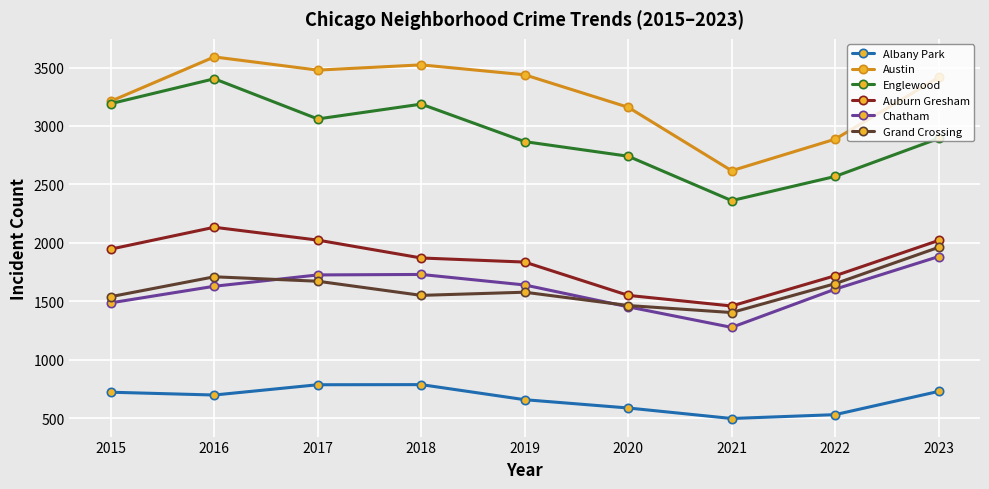

What is the value of the Austin point at the 2nd from the left?

3591